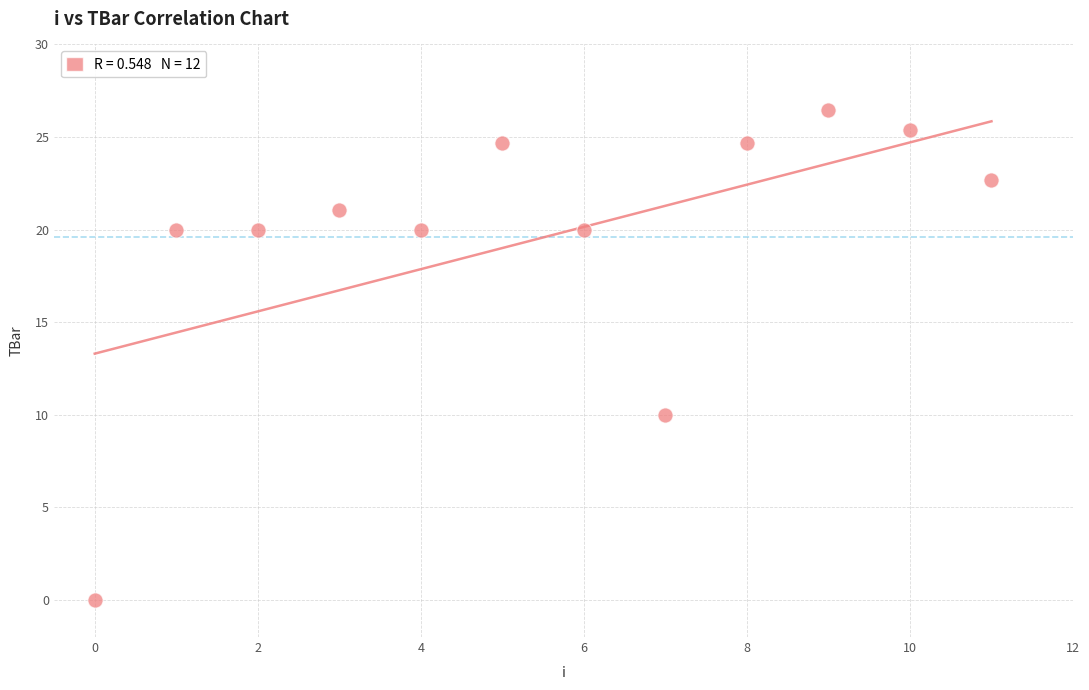

What is the average Y value?

19.6